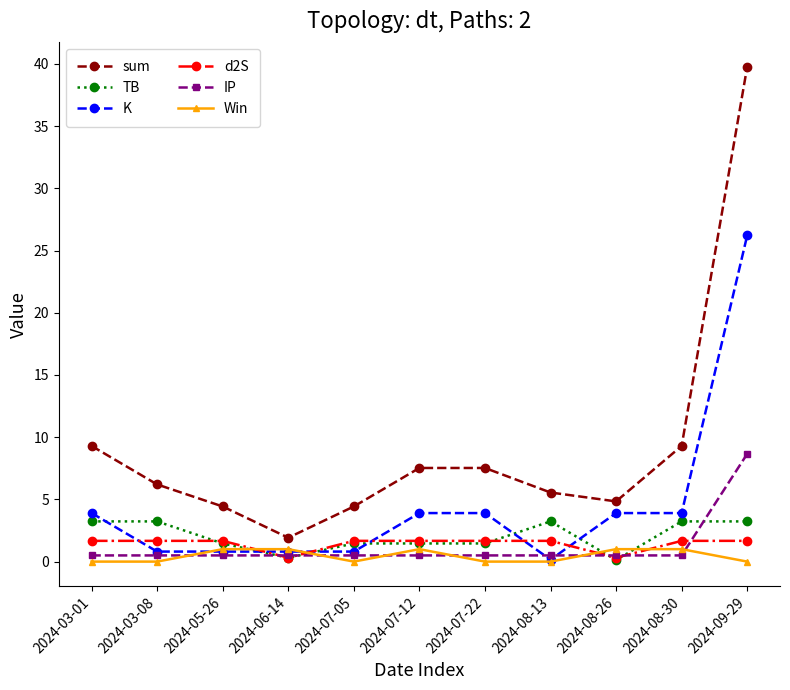

Which series has the largest range (max minus min)?

sum